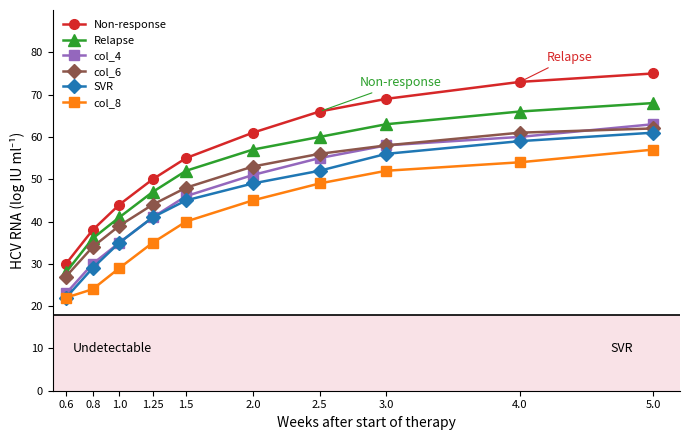

Where is SVR nearest to the value 41?

1.25